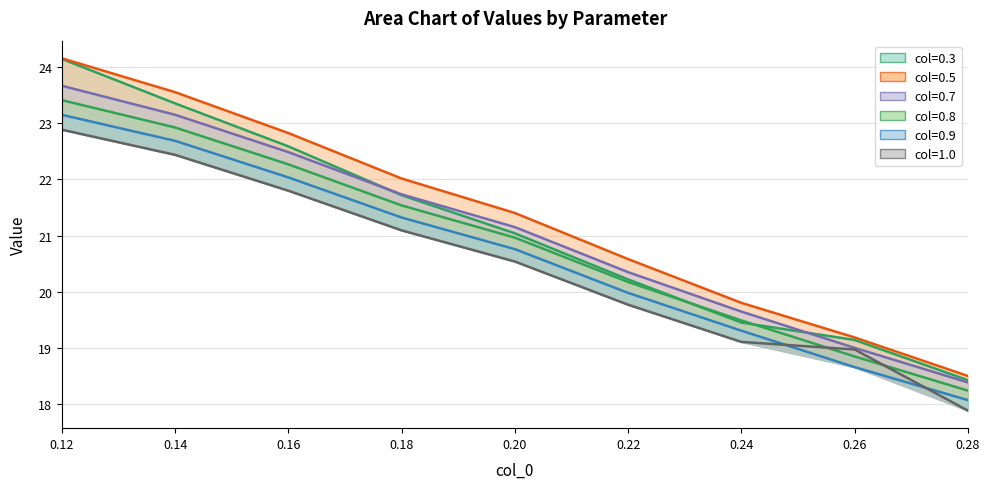

At which category is the sum across all series the highest?

0.12